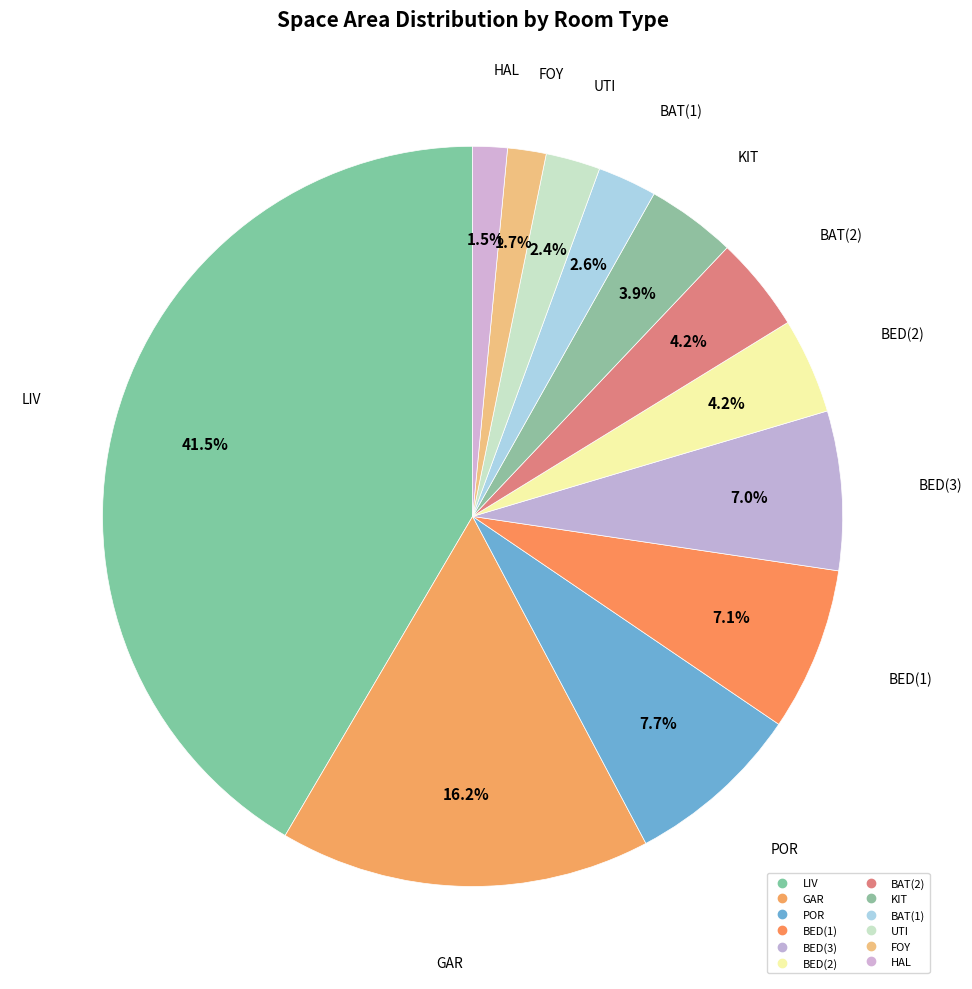

To the nearest percent, what percentage of the pie is BED(2)?

4%